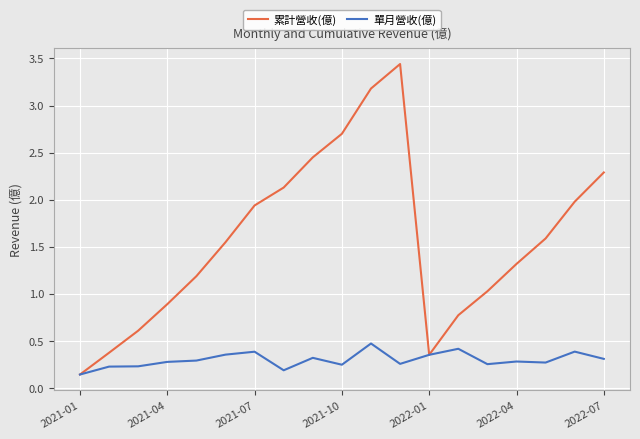

Rank the series by their average value, from highest to lowest.

累計營收(億), 單月營收(億)